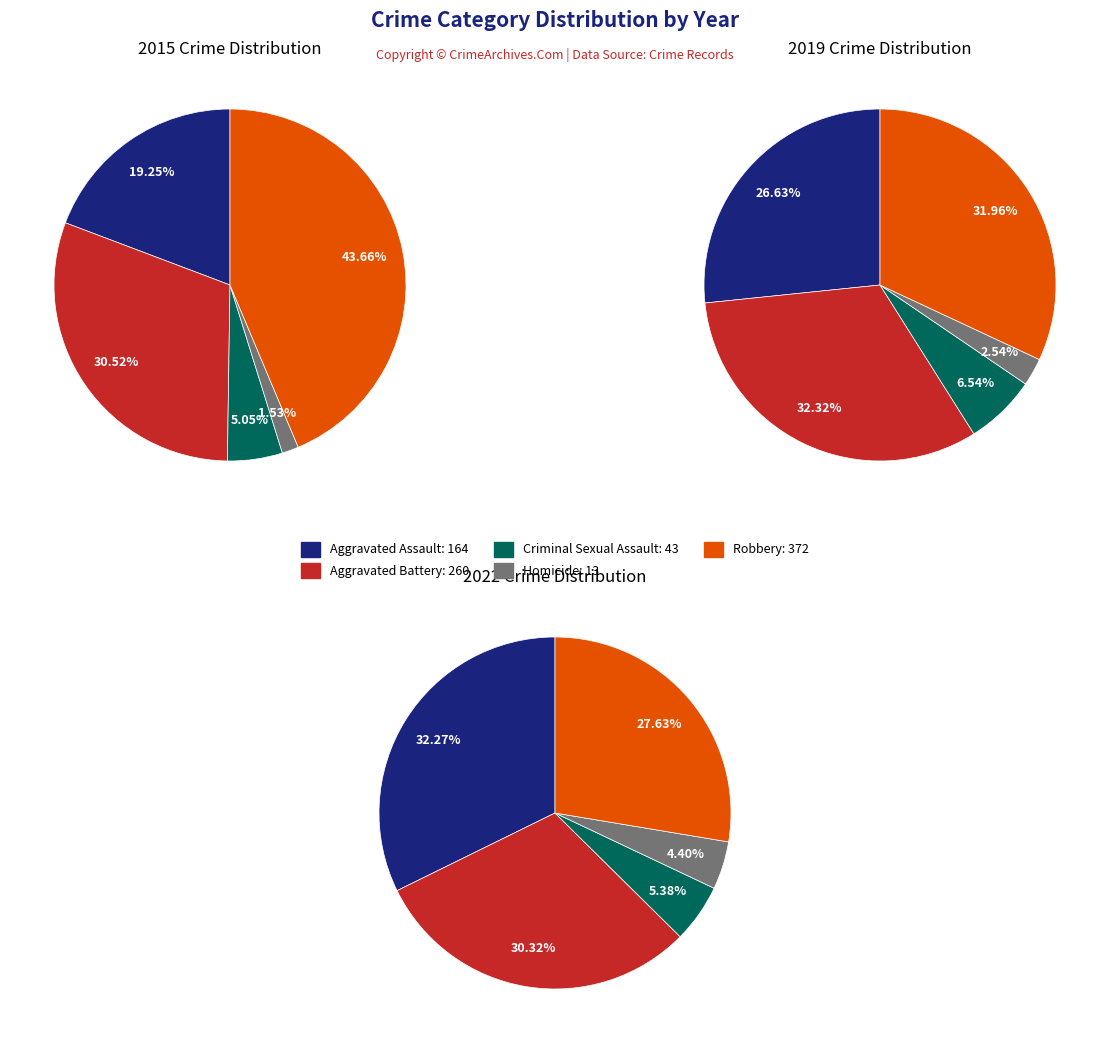

Is Aggravated Battery the majority of the pie?

No